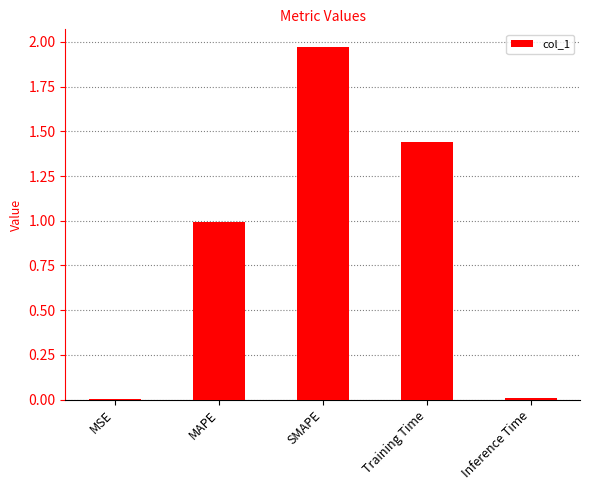

Does the chart contain stacked bars?

No